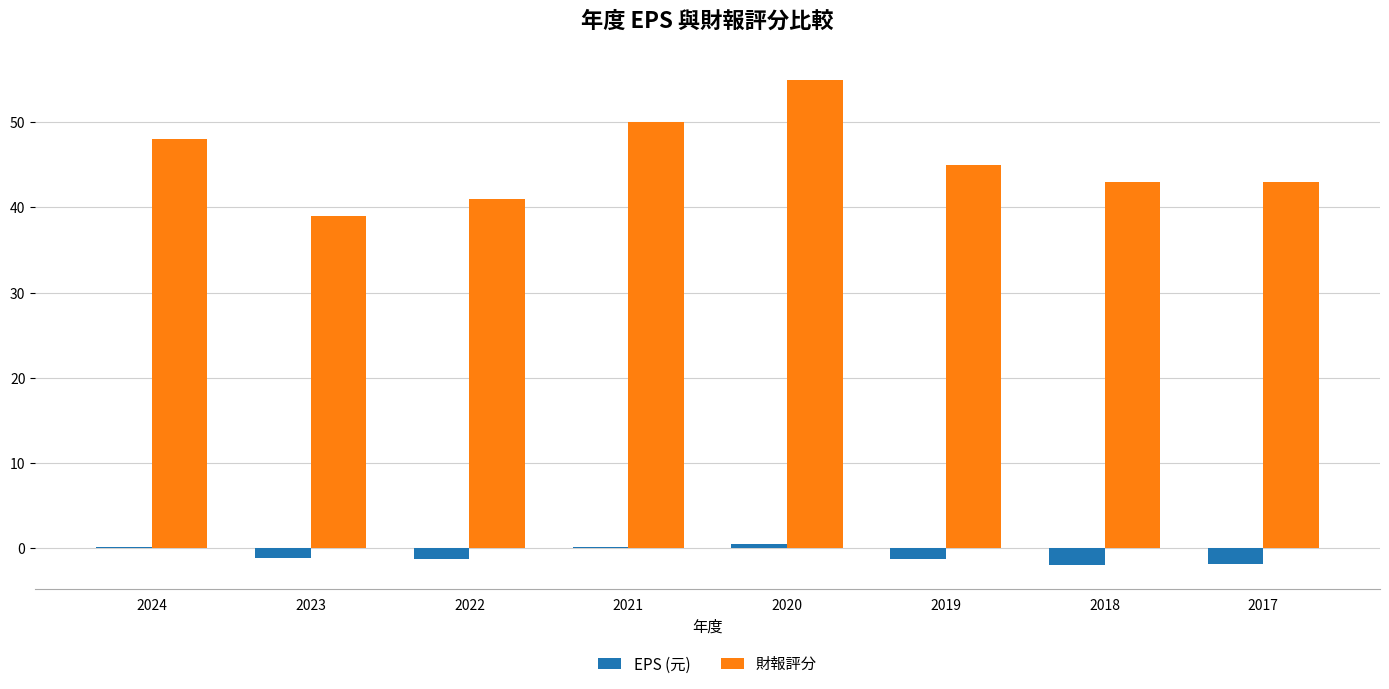

The 財報評分 series shows 67.1 at 2018. True or false?

False